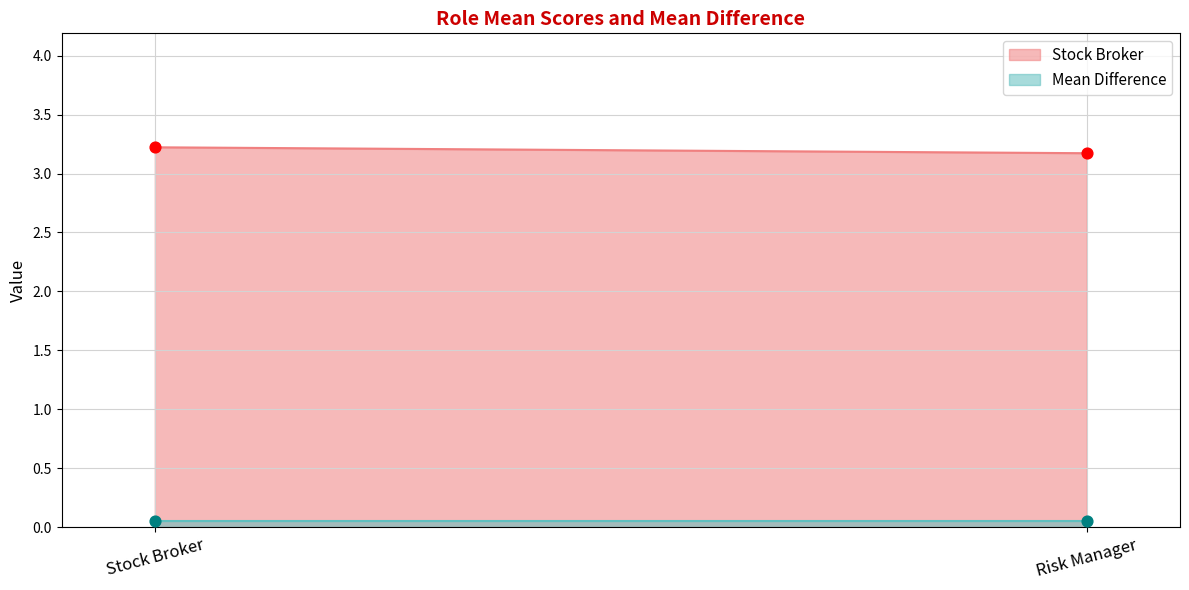

What is the total value across all series at Risk Manager?

3.2